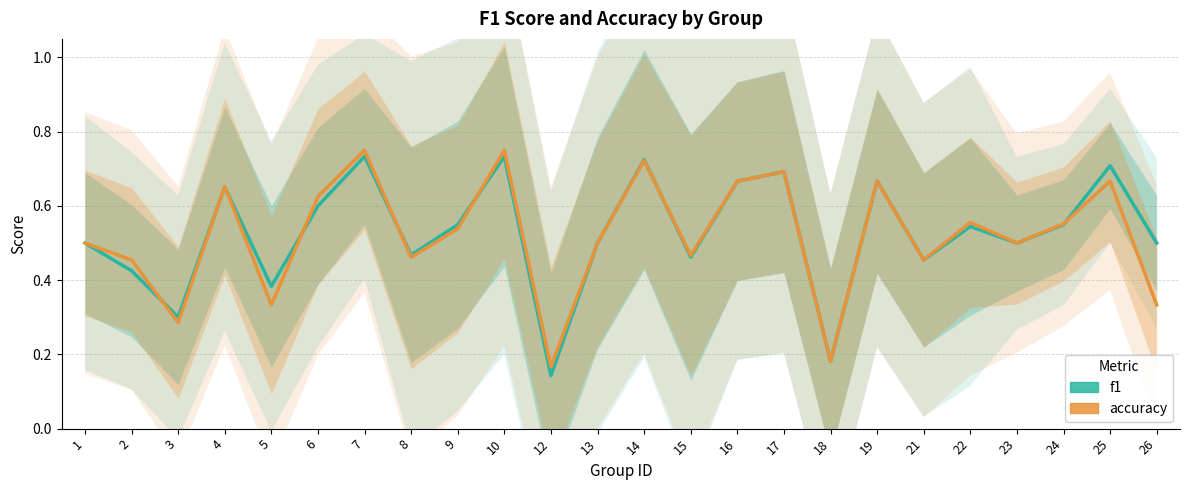

Is it true that accuracy equals 0.7 at 21?

False